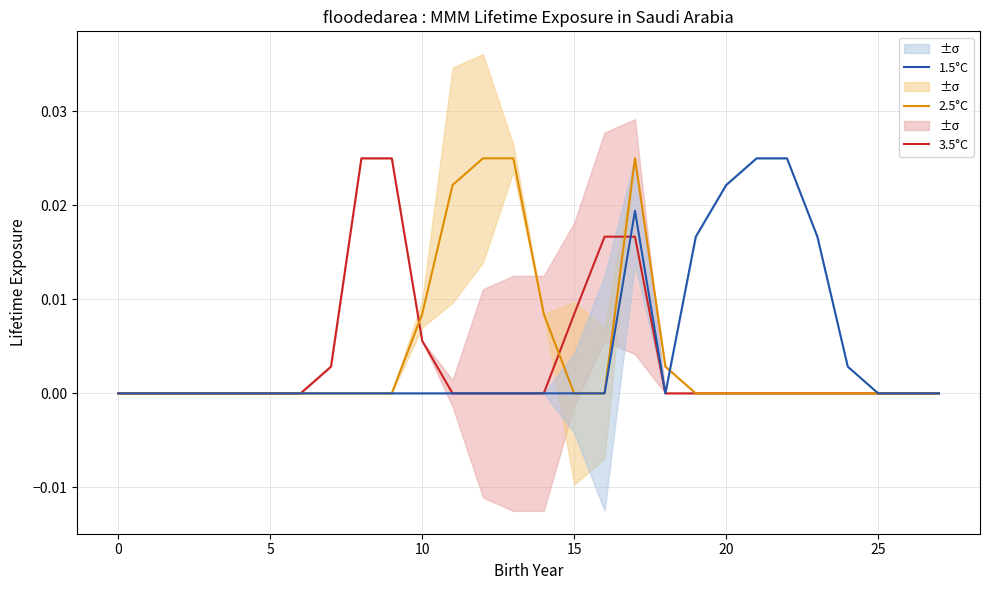

True or false: 3.5°C has a value of -0.0 at 23.

False